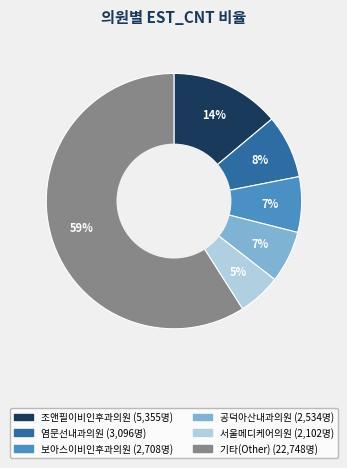

How many segments does this pie chart have?

6